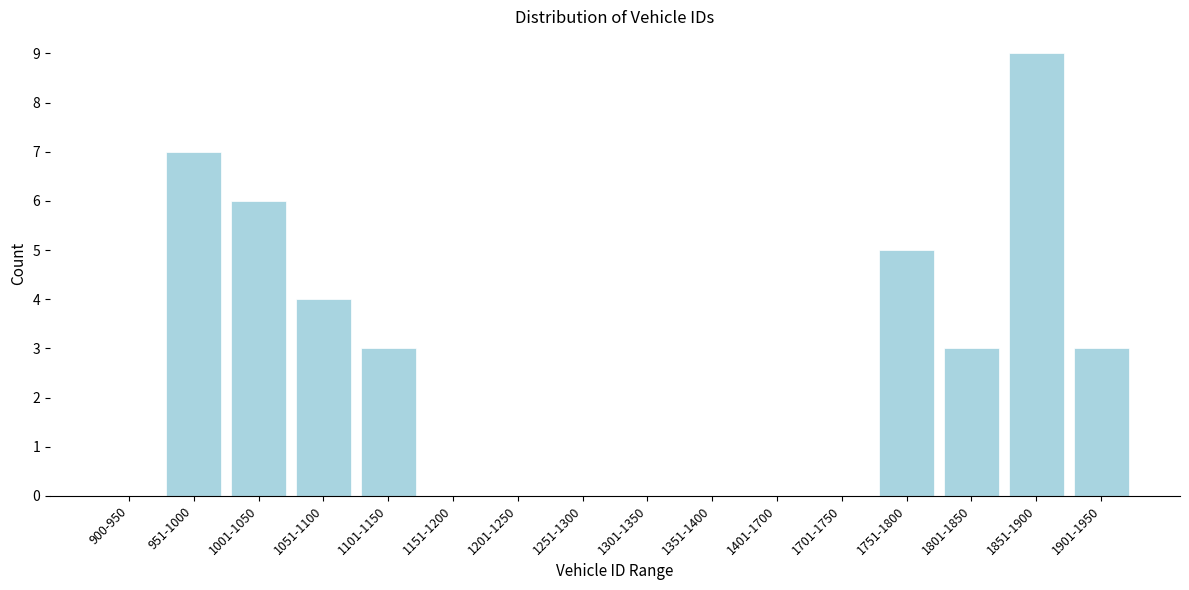

Reading right to left, list all the values displayed in this chart.

1901-1950=3	1851-1900=9	1801-1850=3	1751-1800=5	1701-1750=0	1401-1700=0	1351-1400=0	1301-1350=0	1251-1300=0	1201-1250=0	1151-1200=0	1101-1150=3	1051-1100=4	1001-1050=6	951-1000=7	900-950=0